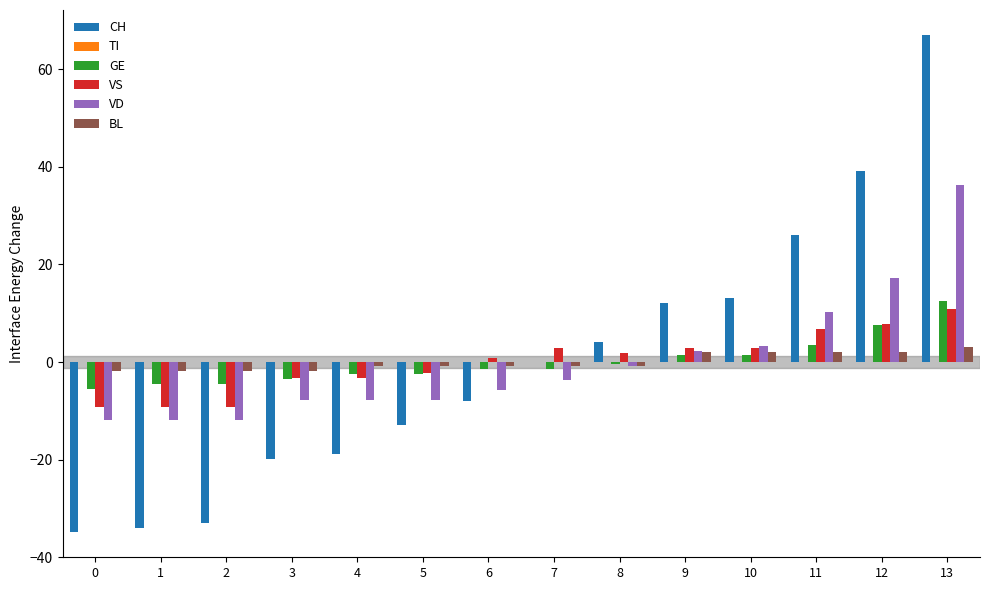

What is the spread (max minus min) of values at 8?

4.9